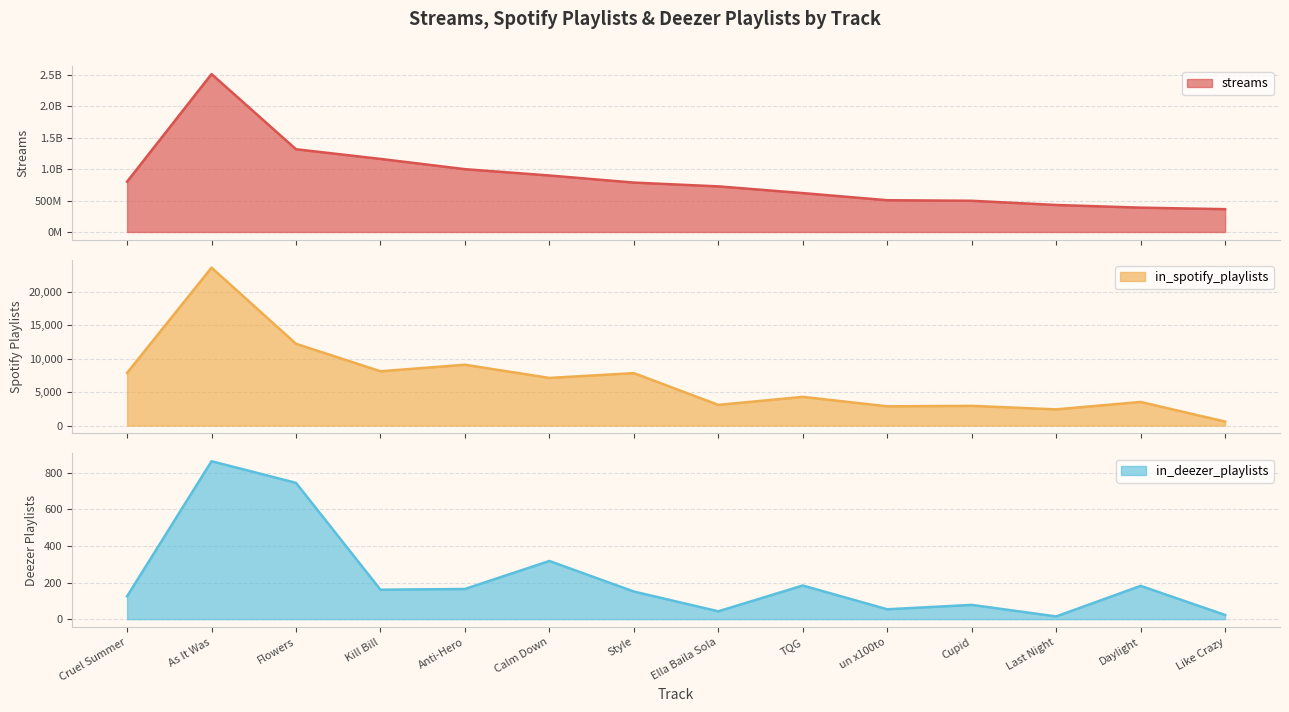

Where is in_deezer_playlists nearest to the value 439?

Calm Down